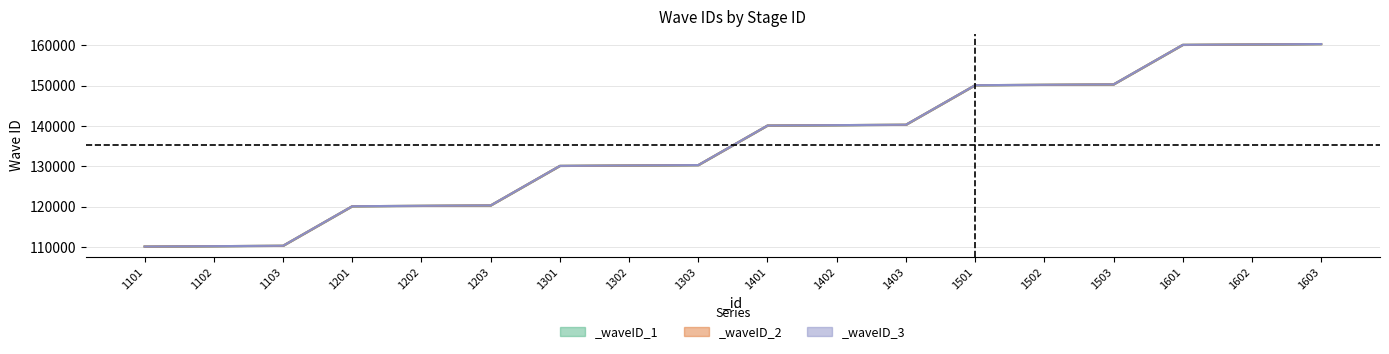

How many distinct data groups are displayed?

3